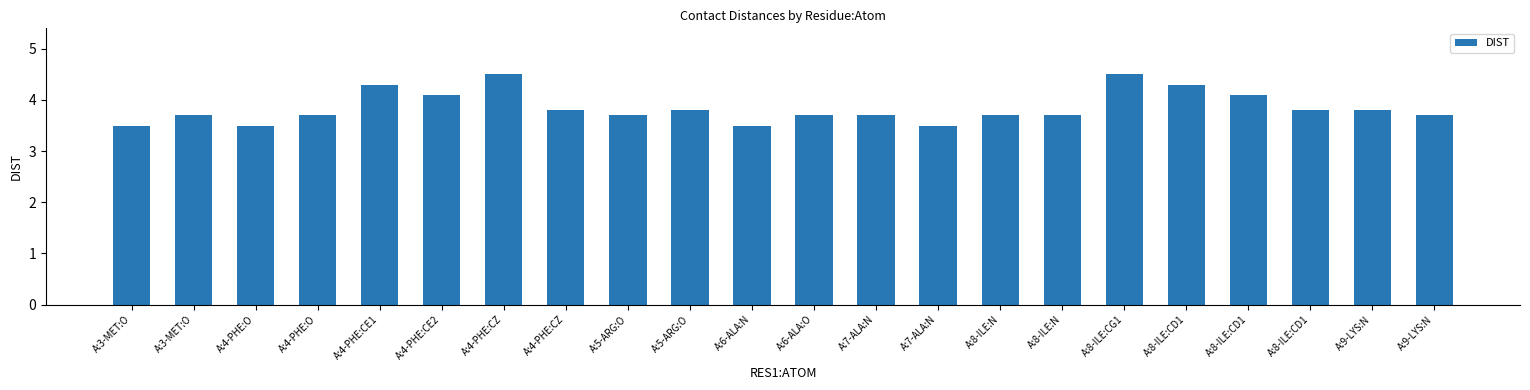

What is the label of the 6th bar from the right?

A:8-ILE:CG1